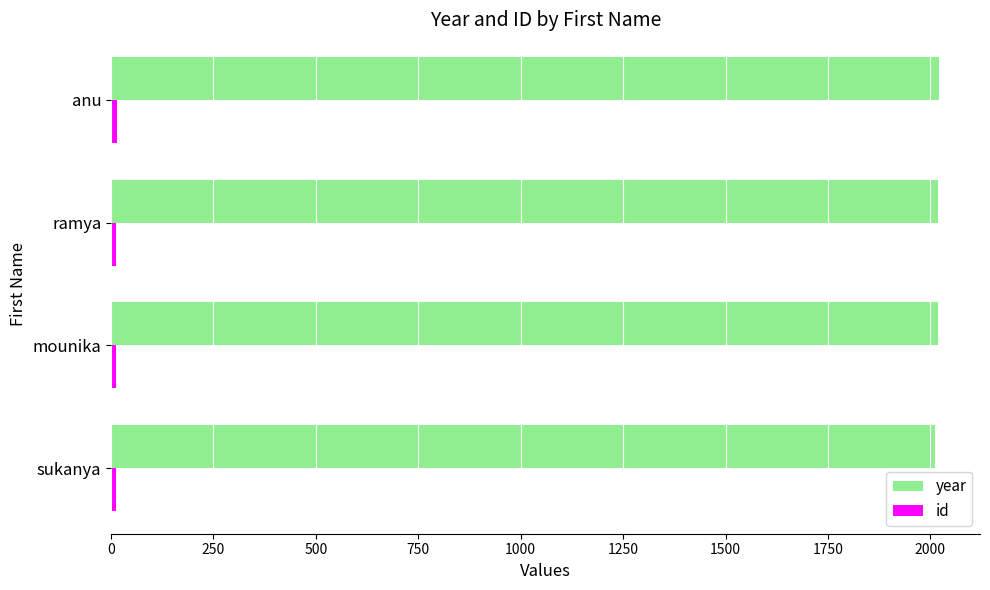

How many data points does each series have?

4